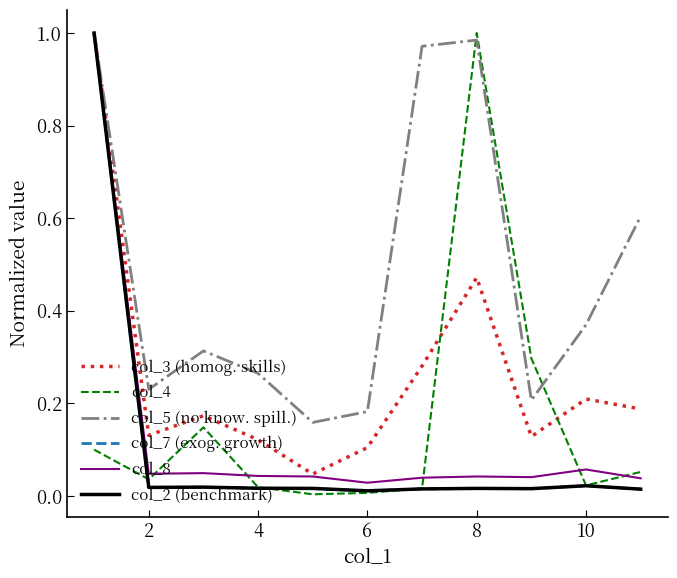

Which series has the largest total across all categories?

col_5 (no know. spill.)